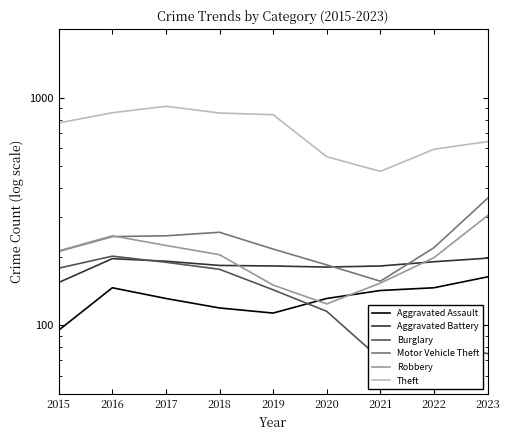

What is the average value of the Aggravated Assault series?

132